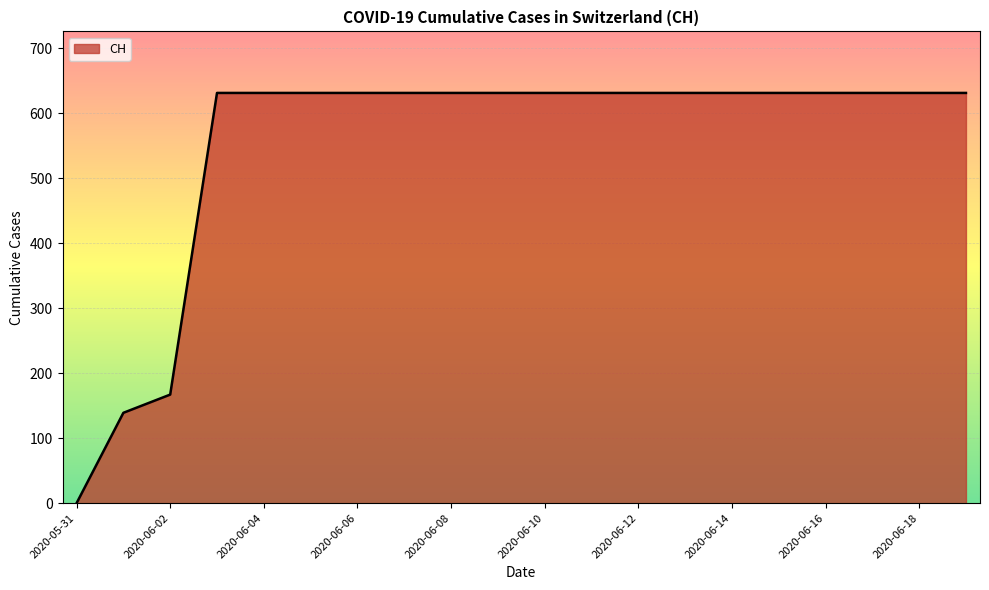

What is the greatest value displayed?

631